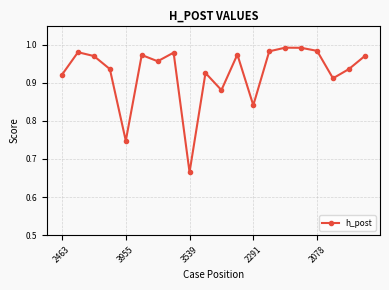

What is the difference between the maximum and minimum values?

0.3